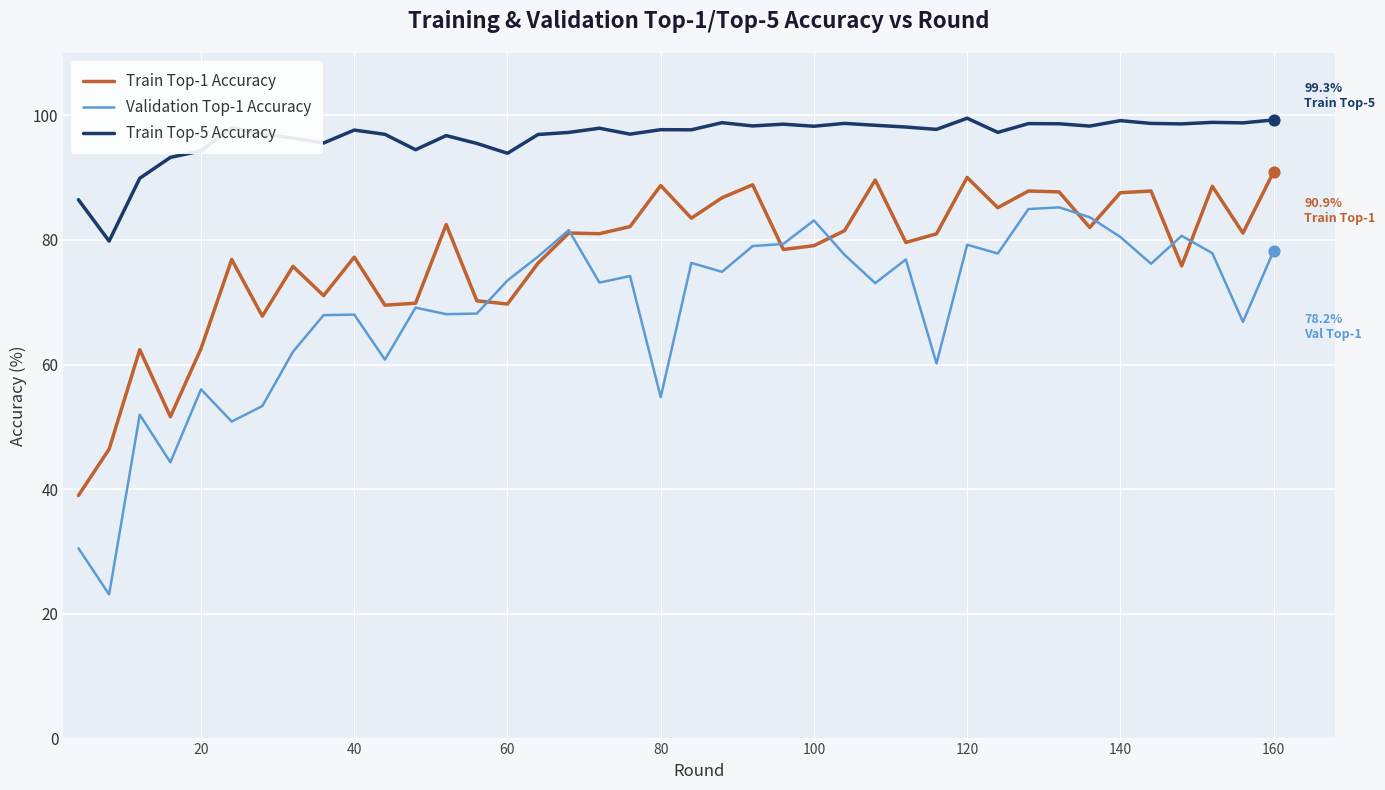

Which series has the largest total across all categories?

Train Top-5 Accuracy